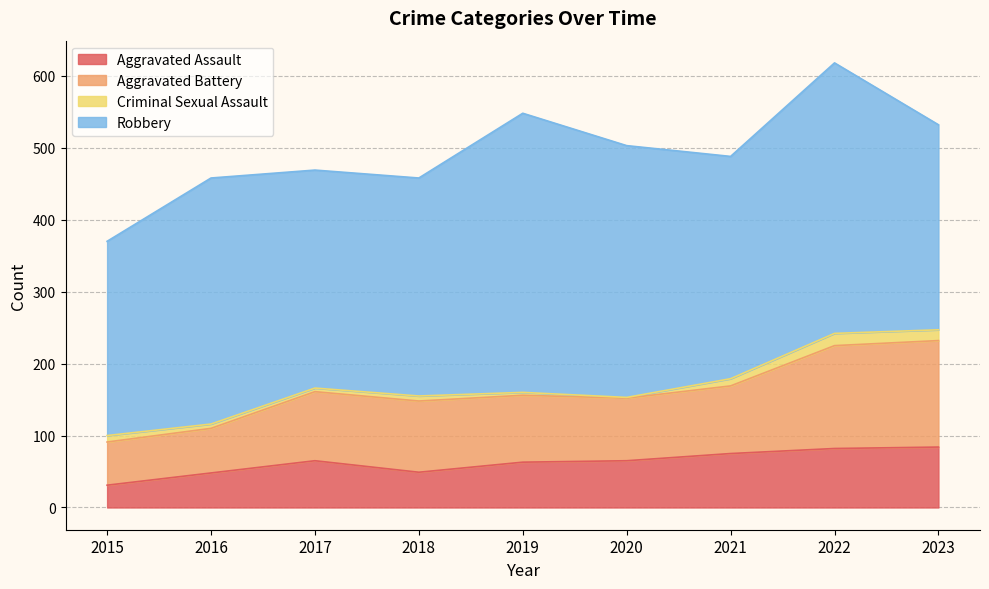

True or false: Aggravated Assault and Aggravated Battery intersect in this chart.

False